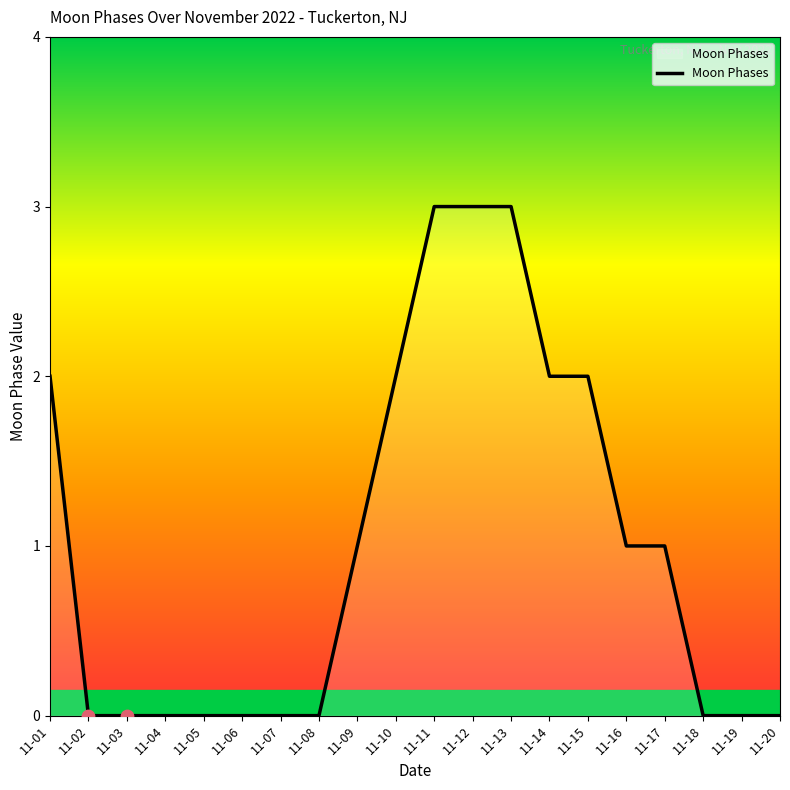

What is the change in value from 11-08 to 11-15?

+2